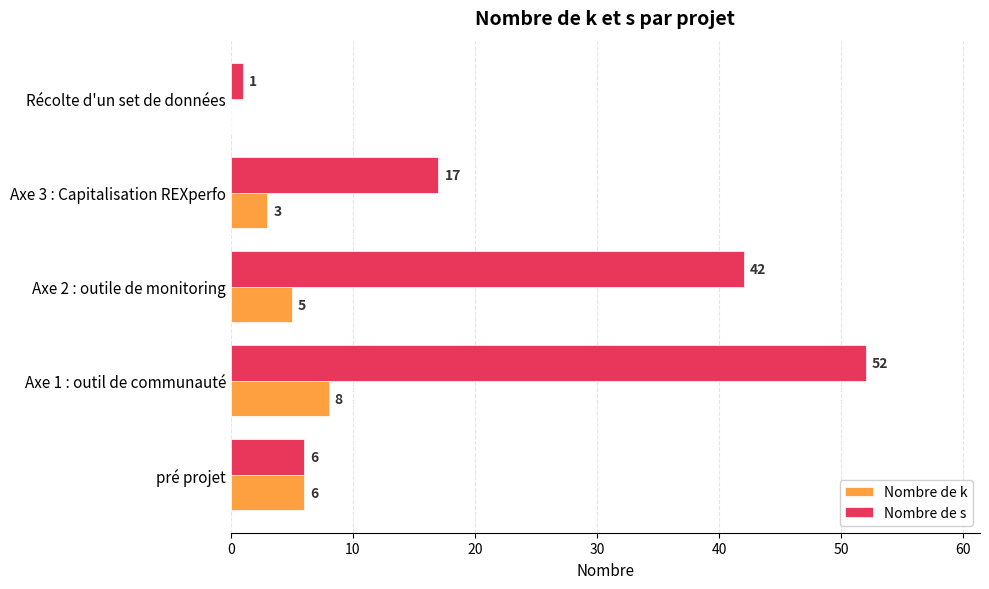

What is the maximum value shown in the chart?

52